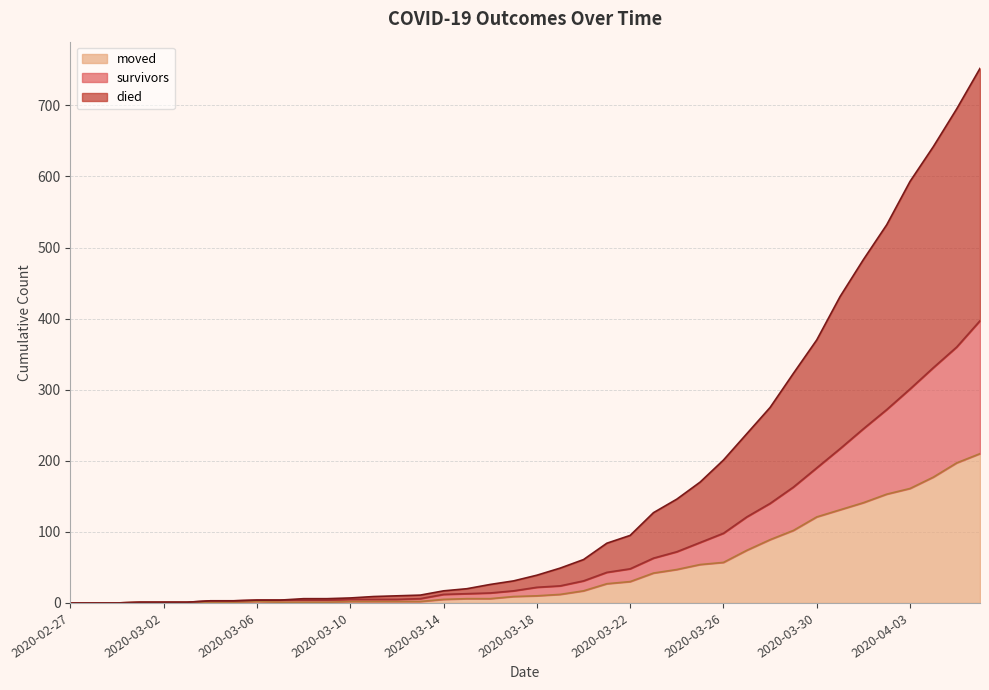

What is the value of the died point at the 16th from the left?

11